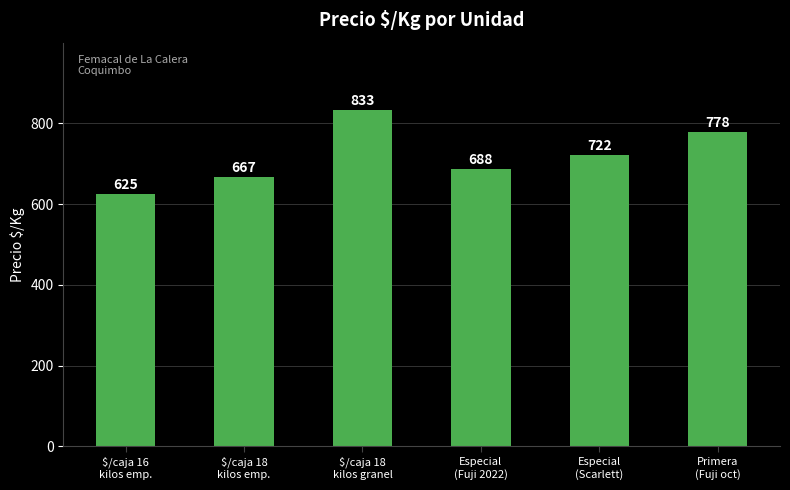

Is it true that the value at Especial
(Fuji 2022) is 688?

True